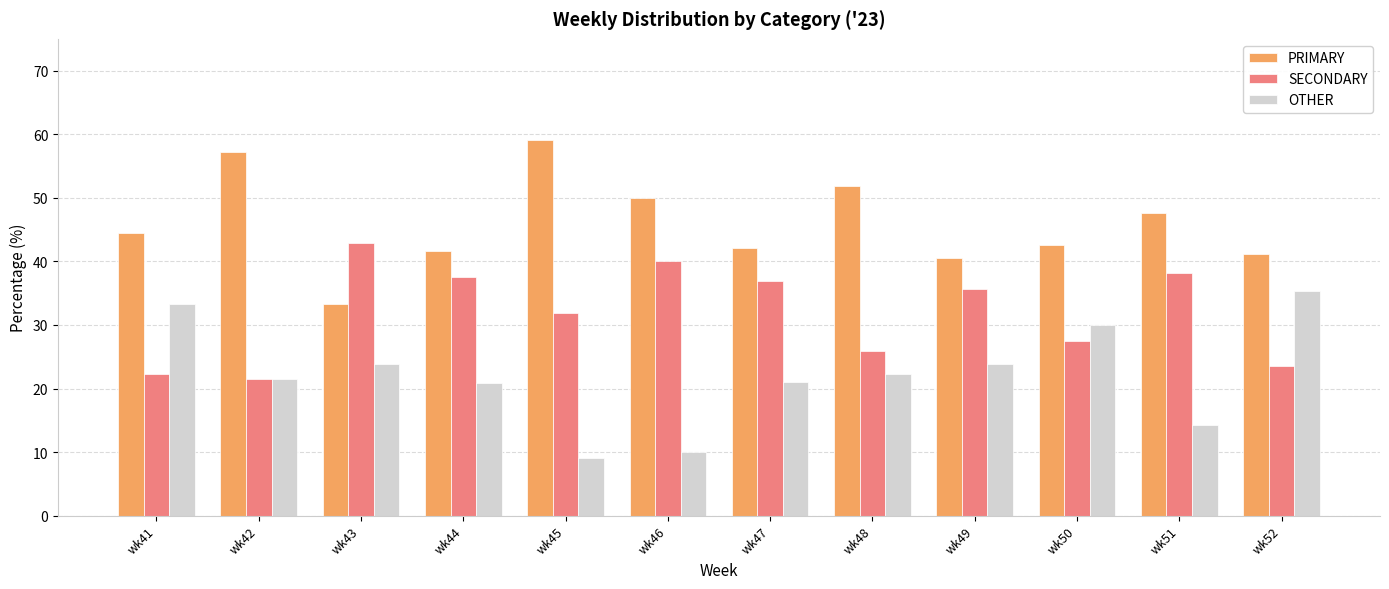

How many data points in PRIMARY are above 44?

6